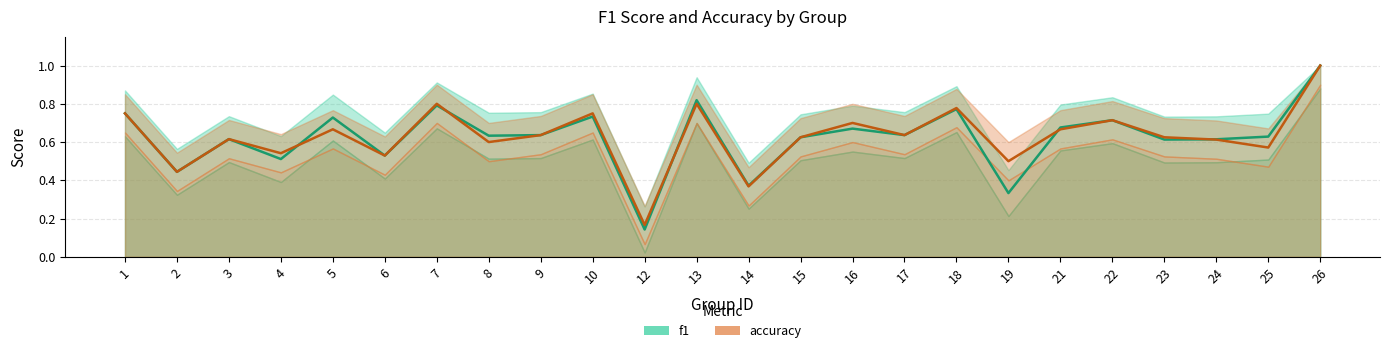

List the series in order of their overall mean, lowest first.

f1, accuracy